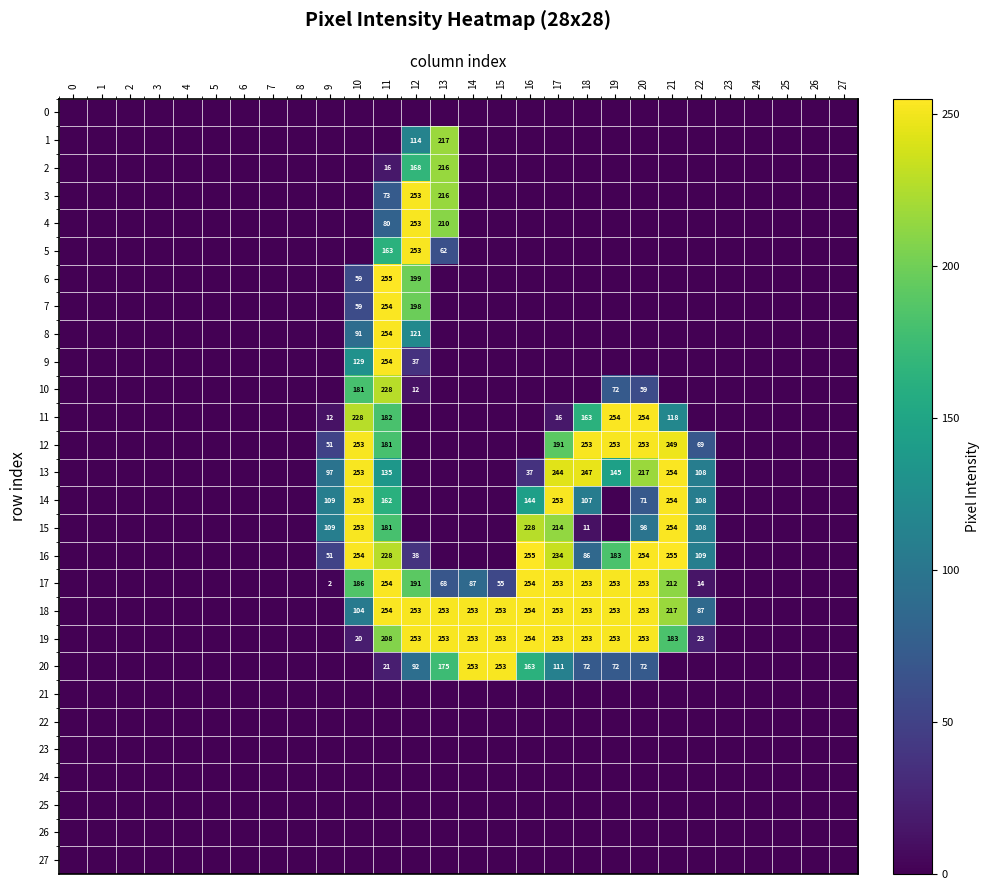

The value of 19 at 13 is 253. True or false?

True